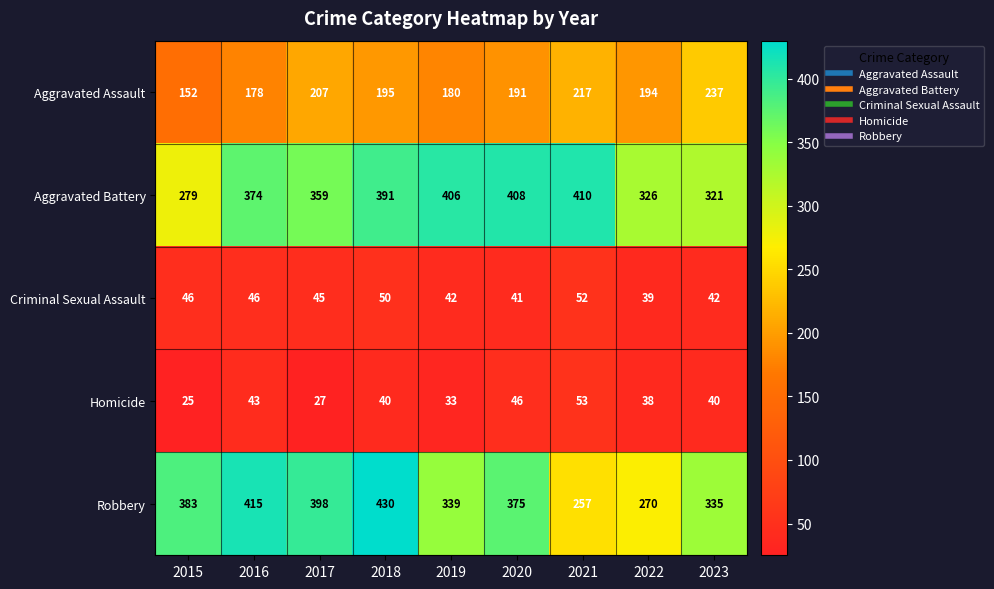

At which label does Criminal Sexual Assault reach its peak?

2021